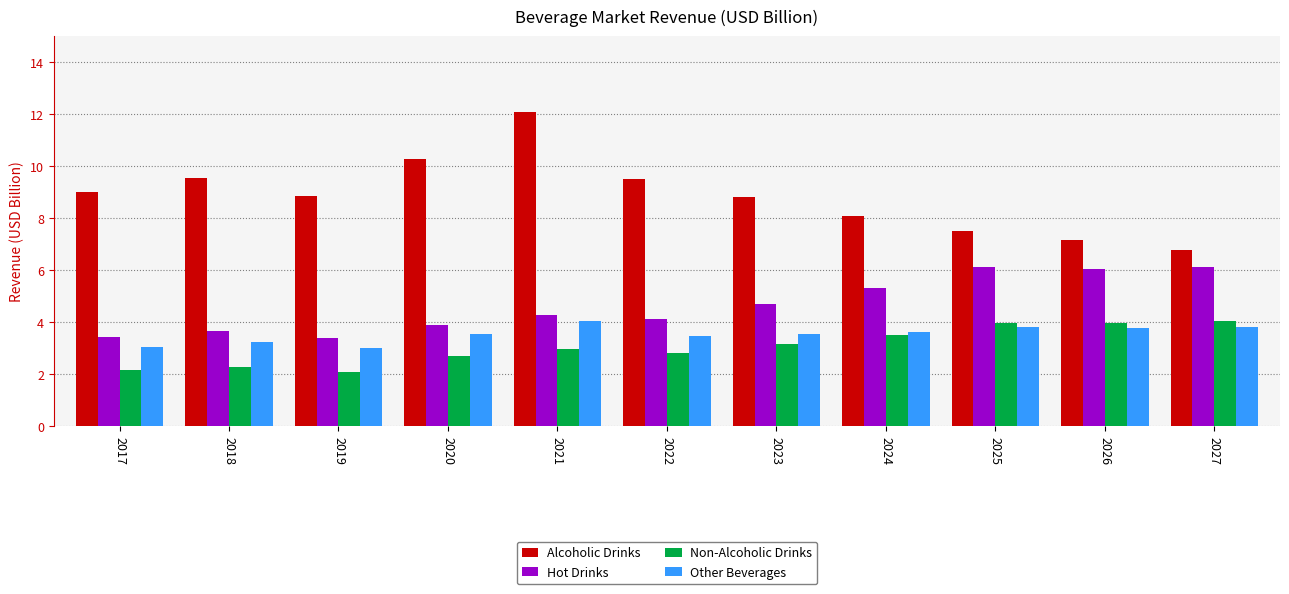

Which label corresponds to the largest value in the chart?

2021